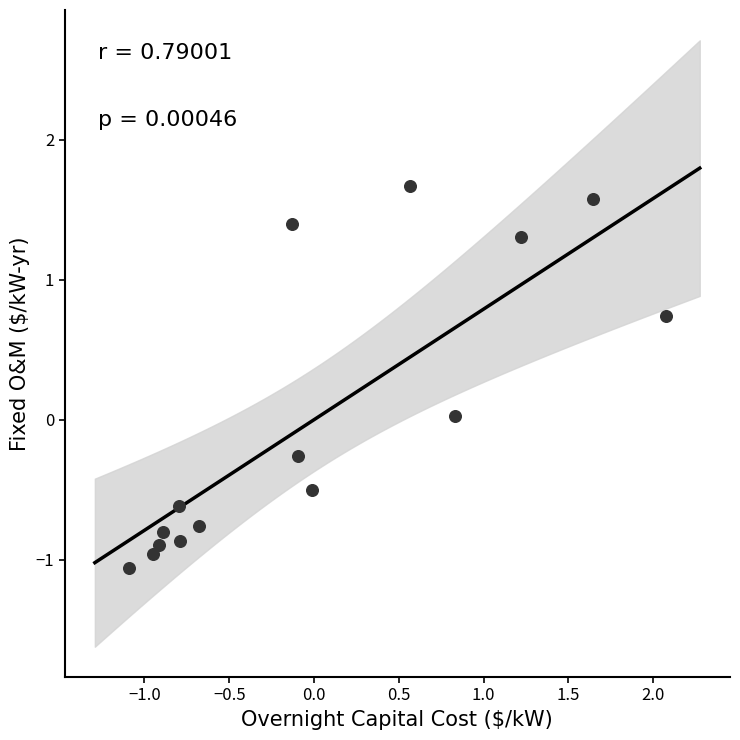

What is the range of X values (max minus min)?

3.2